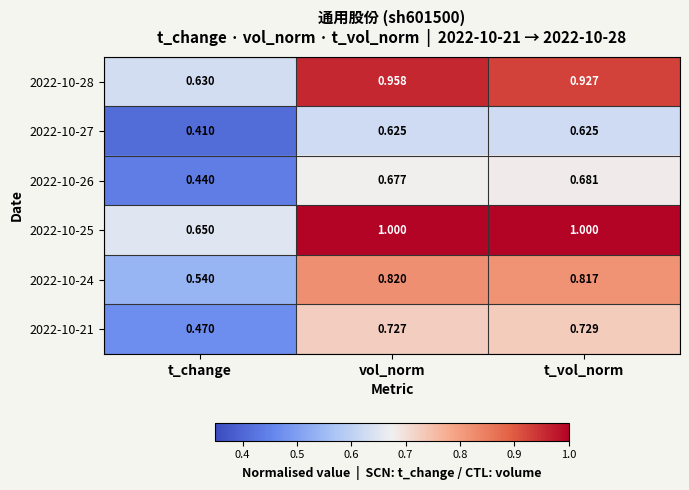

Rank the categories by 2022-10-26 value from highest to lowest.

t_vol_norm, vol_norm, t_change